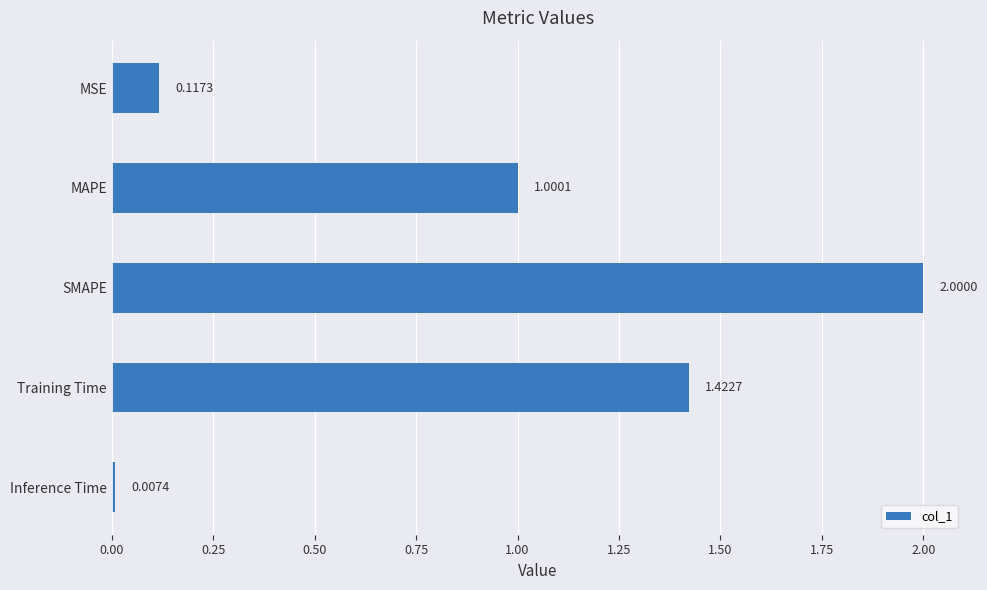

What is the difference between the maximum and minimum values?

2.0